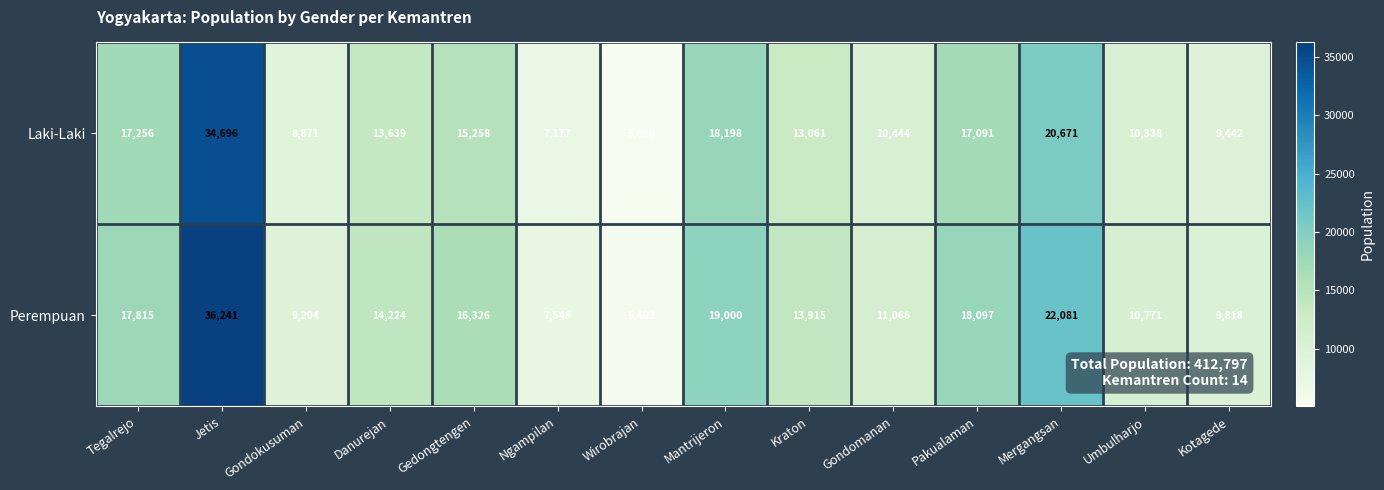

The value of Laki-Laki at Ngampilan is 11516. True or false?

False